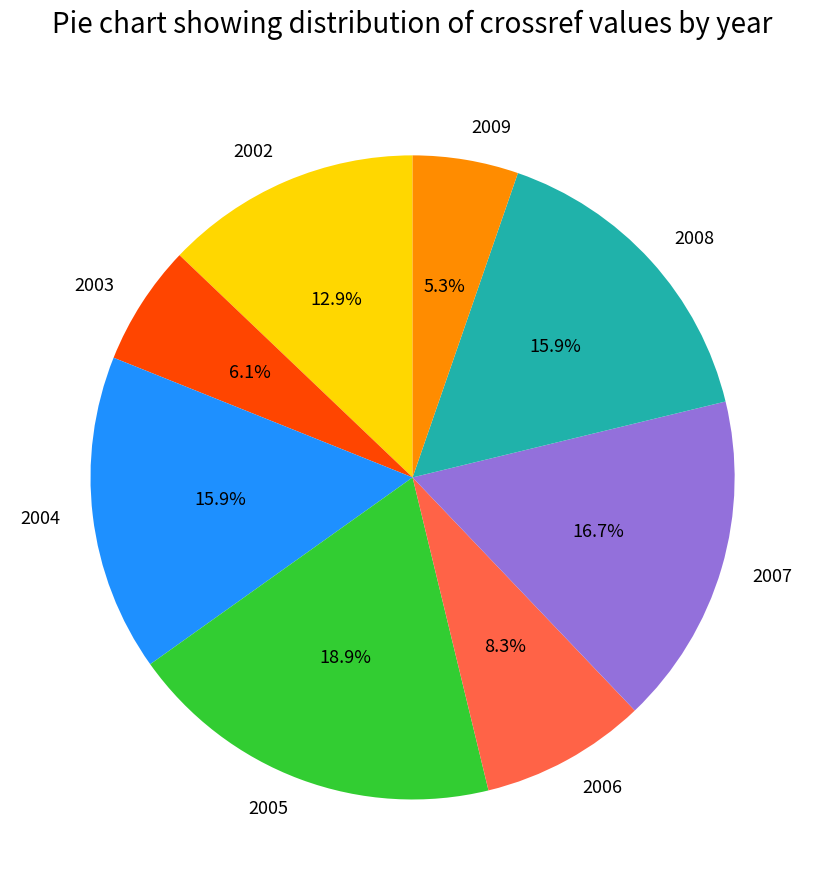

To the nearest percent, what percentage of the pie is 2003?

6%